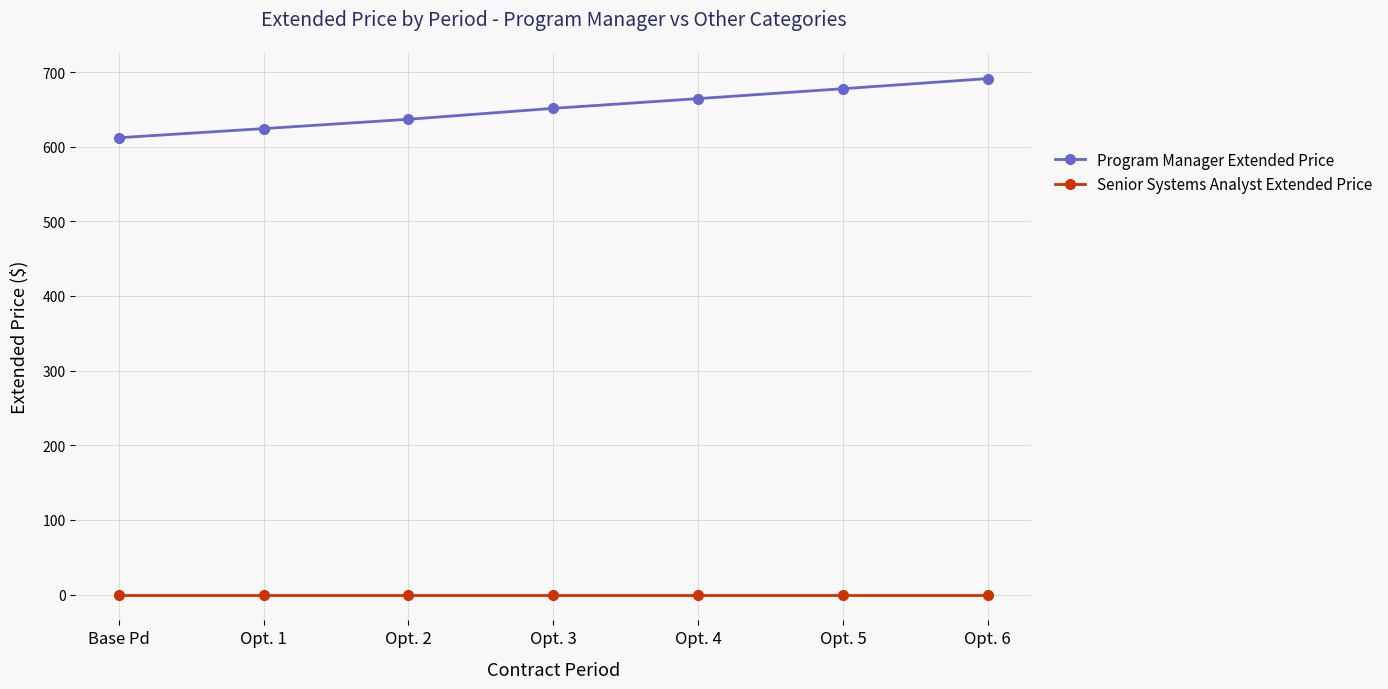

At Opt. 1, list the series in order from smallest to largest.

Senior Systems Analyst Extended Price, Program Manager Extended Price